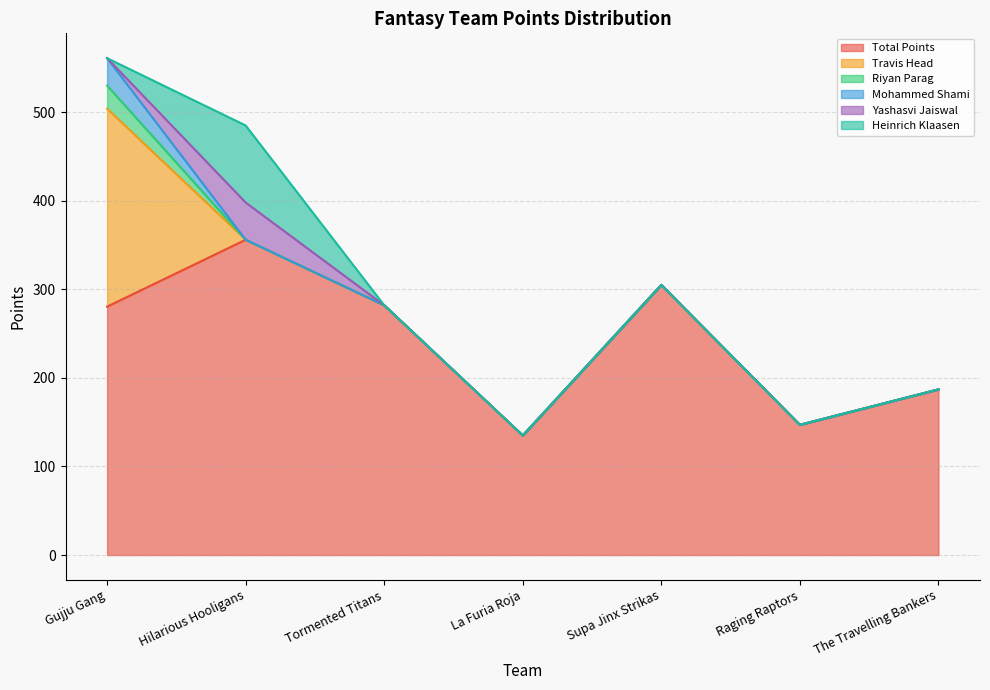

Rank the categories by Yashasvi Jaiswal value from lowest to highest.

Gujju Gang, Tormented Titans, La Furia Roja, Supa Jinx Strikas, Raging Raptors, The Travelling Bankers, Hilarious Hooligans